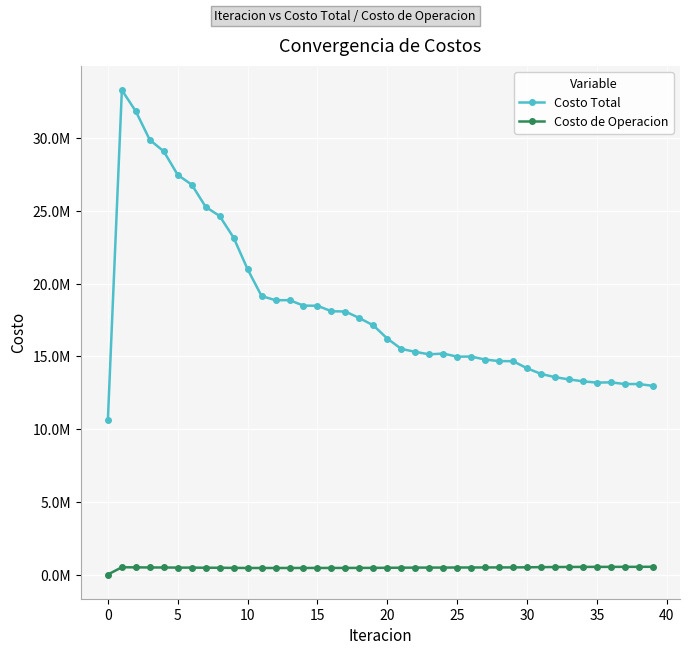

At how many categories does at least one series exceed 7180313?

40